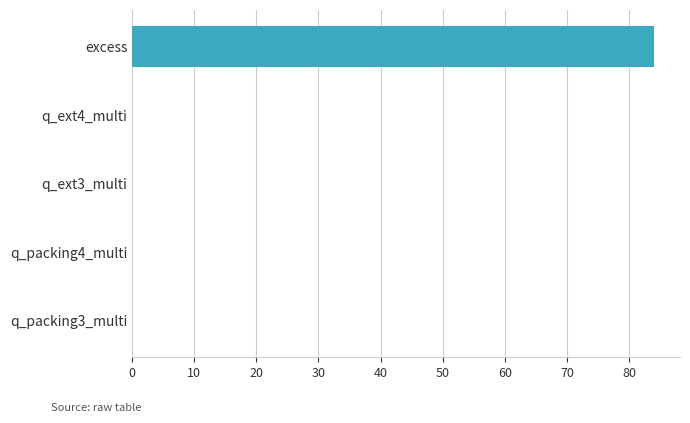

How many distinct data groups are displayed?

1